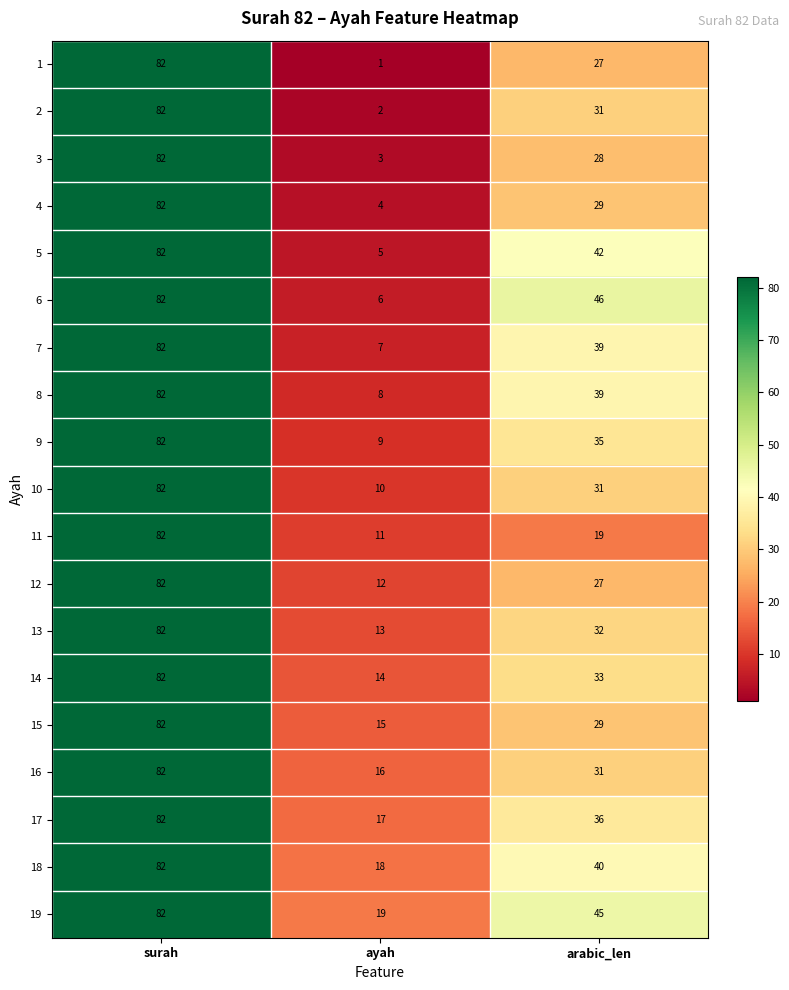

Which series changed the most between ayah and arabic_len?

6